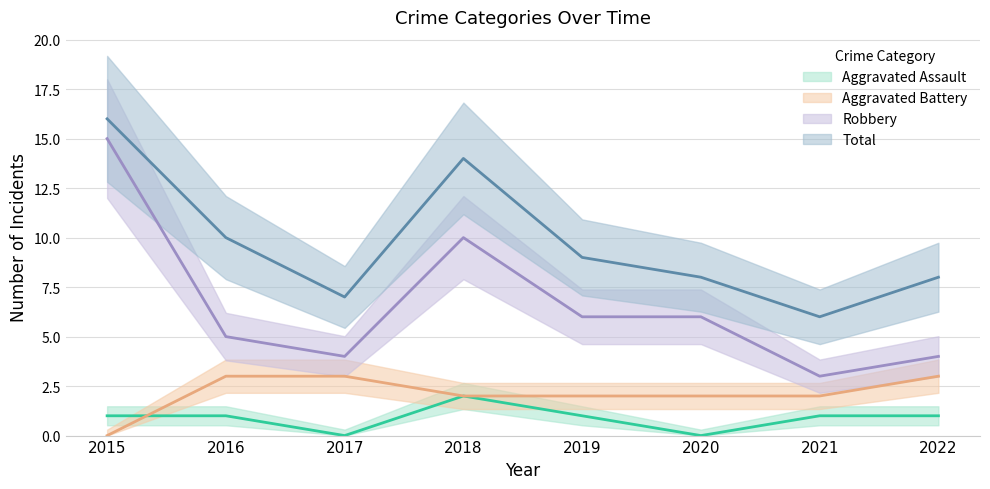

How many lines are shown in the chart?

4